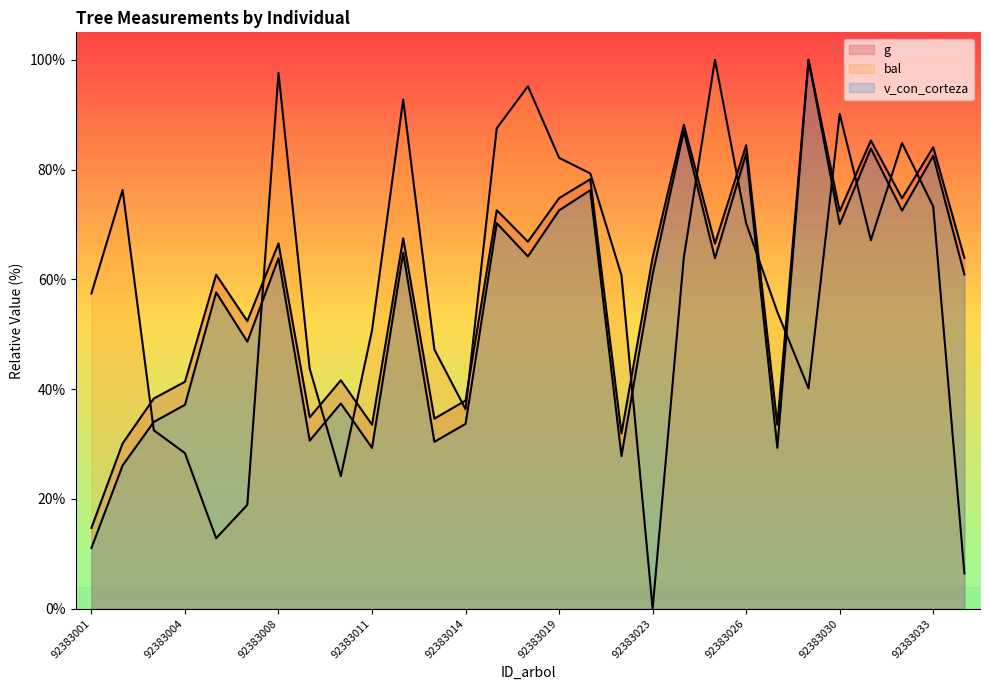

What is the maximum value for bal?

100.0